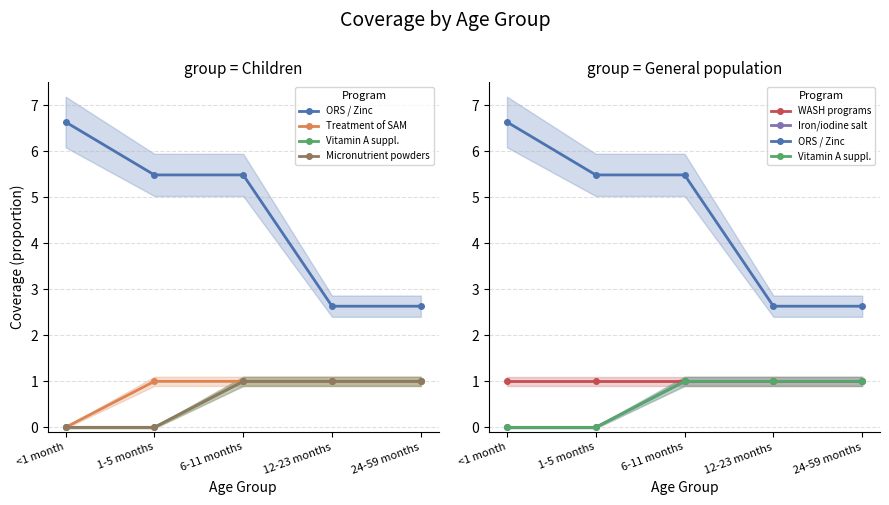

Does the chart display data point markers on the line(s)?

Yes